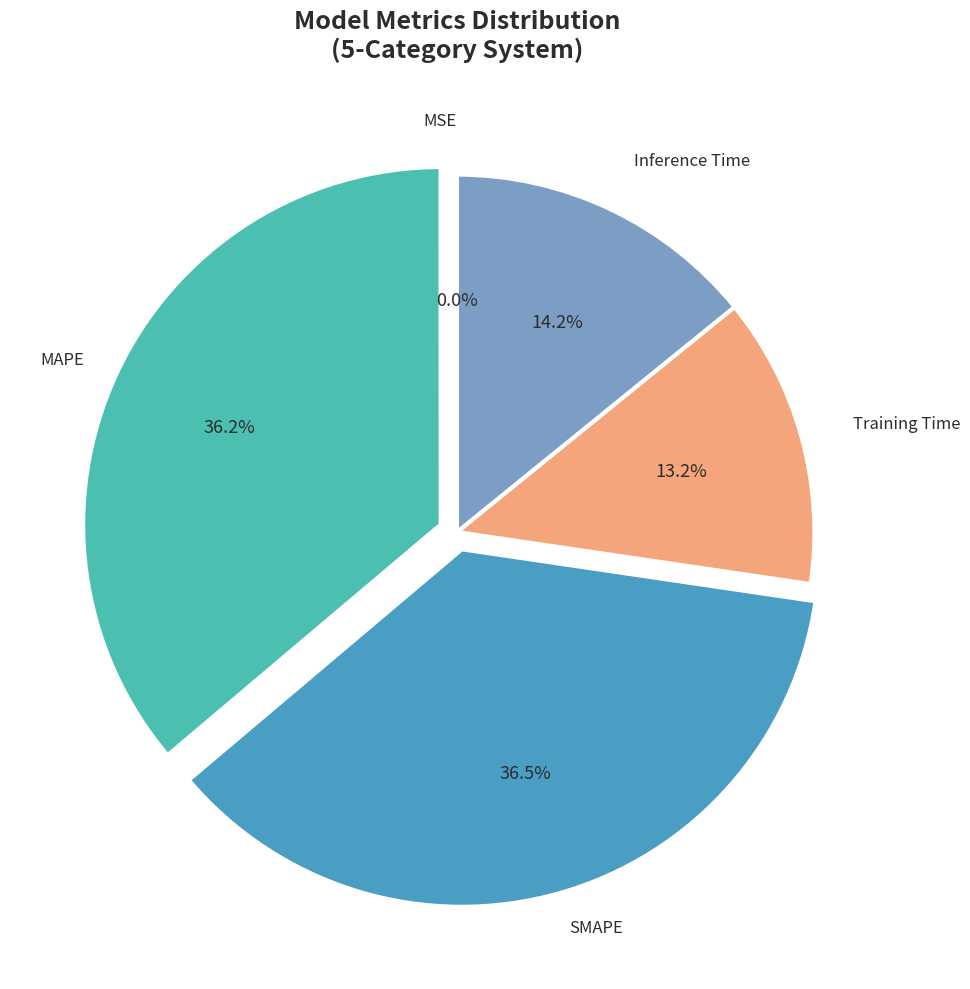

The Inference Time slice represents 1% of the pie. True or false?

False